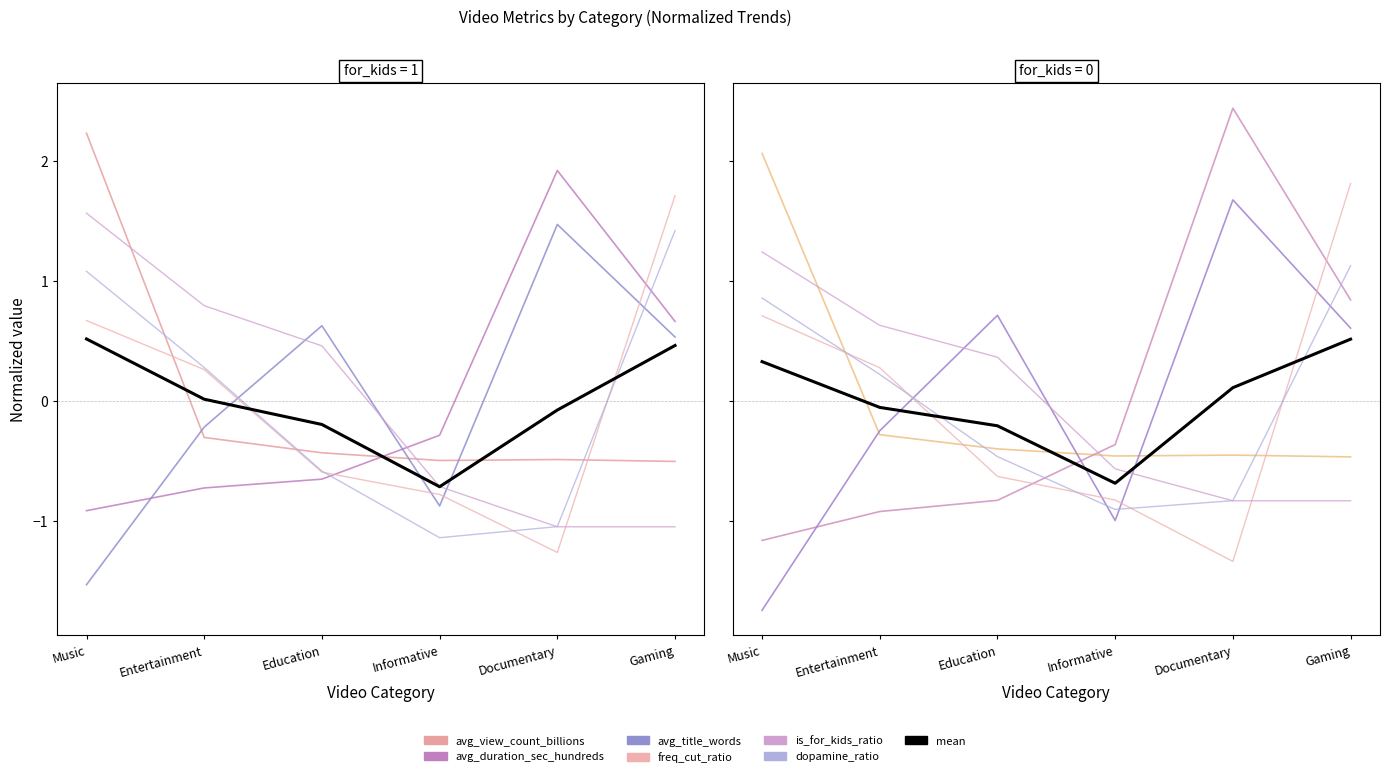

What position from the left is Documentary?

5